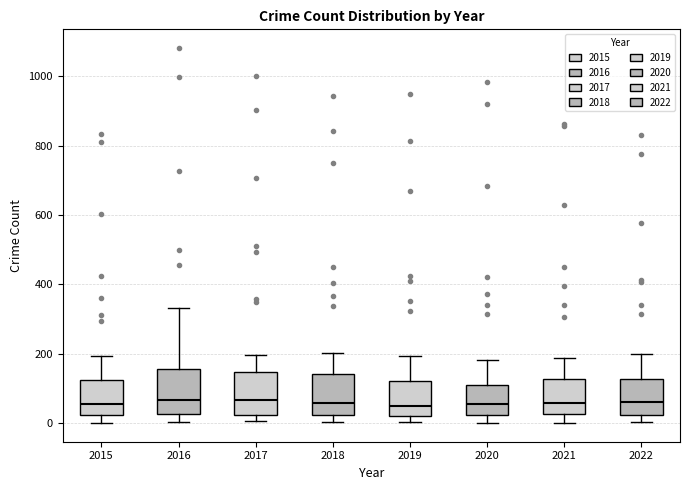

Reading left to right, read every box against the y-axis: the position of its median line, the range the box covers, and the ends of its whiskers. The values are not printed on the chart, so give them approximately, as read against the axis.

2015: median 60, box 20 to 120, whiskers 0 to 200
2016: median 60, box 20 to 160, whiskers 0 to 340
2017: median 60, box 20 to 140, whiskers 0 to 200
2018: median 60, box 20 to 140, whiskers 0 to 200
2019: median 40, box 20 to 120, whiskers 0 to 200
2020: median 60, box 20 to 120, whiskers 0 to 180
2021: median 60, box 20 to 120, whiskers 0 to 180
2022: median 60, box 20 to 120, whiskers 0 to 200